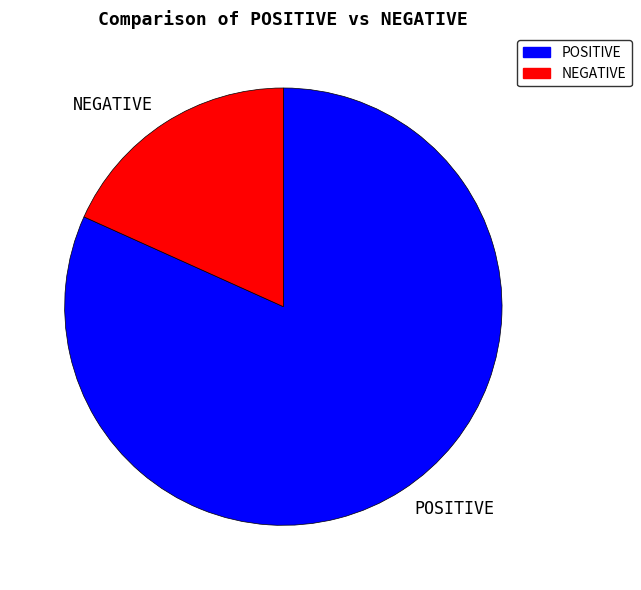

Count the number of slices in the pie.

2